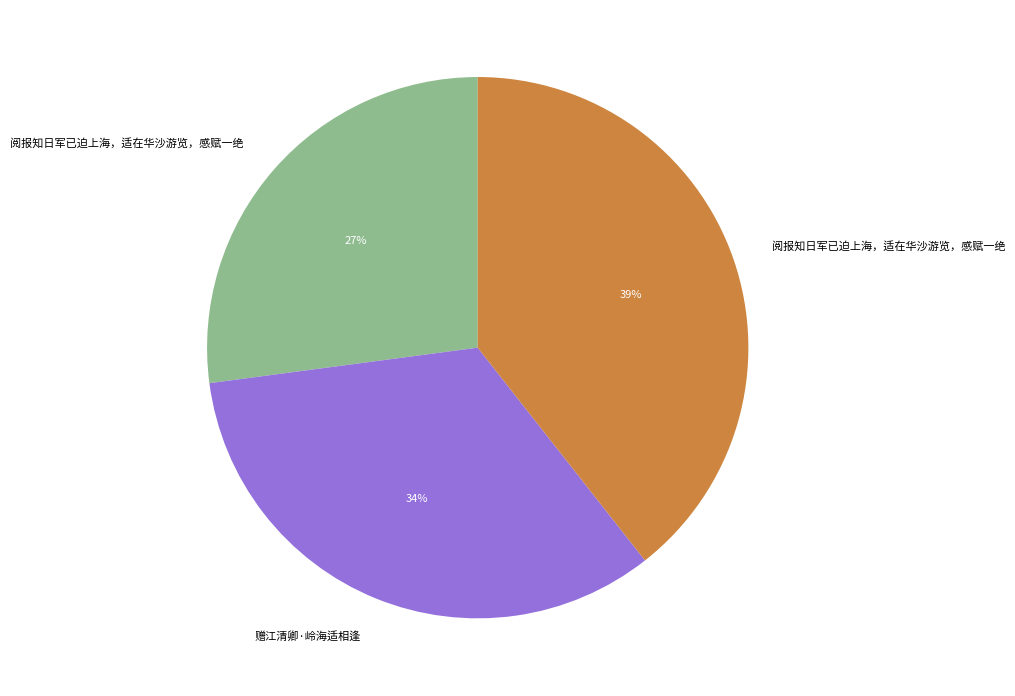

Does any single category account for the majority?

No